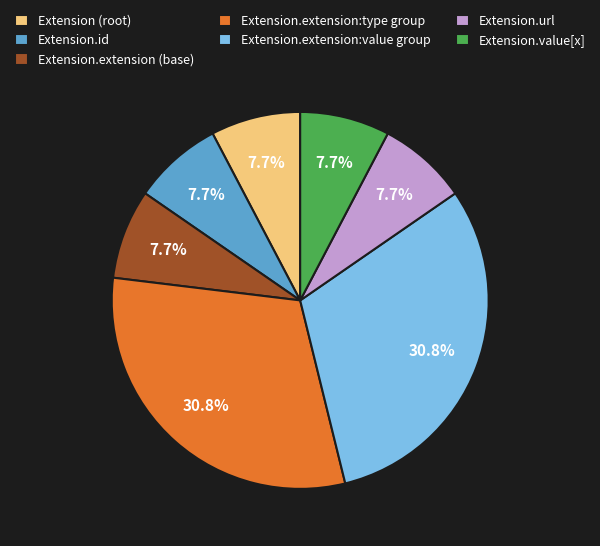

Does Extension.extension (base) account for over 50% of the chart?

No